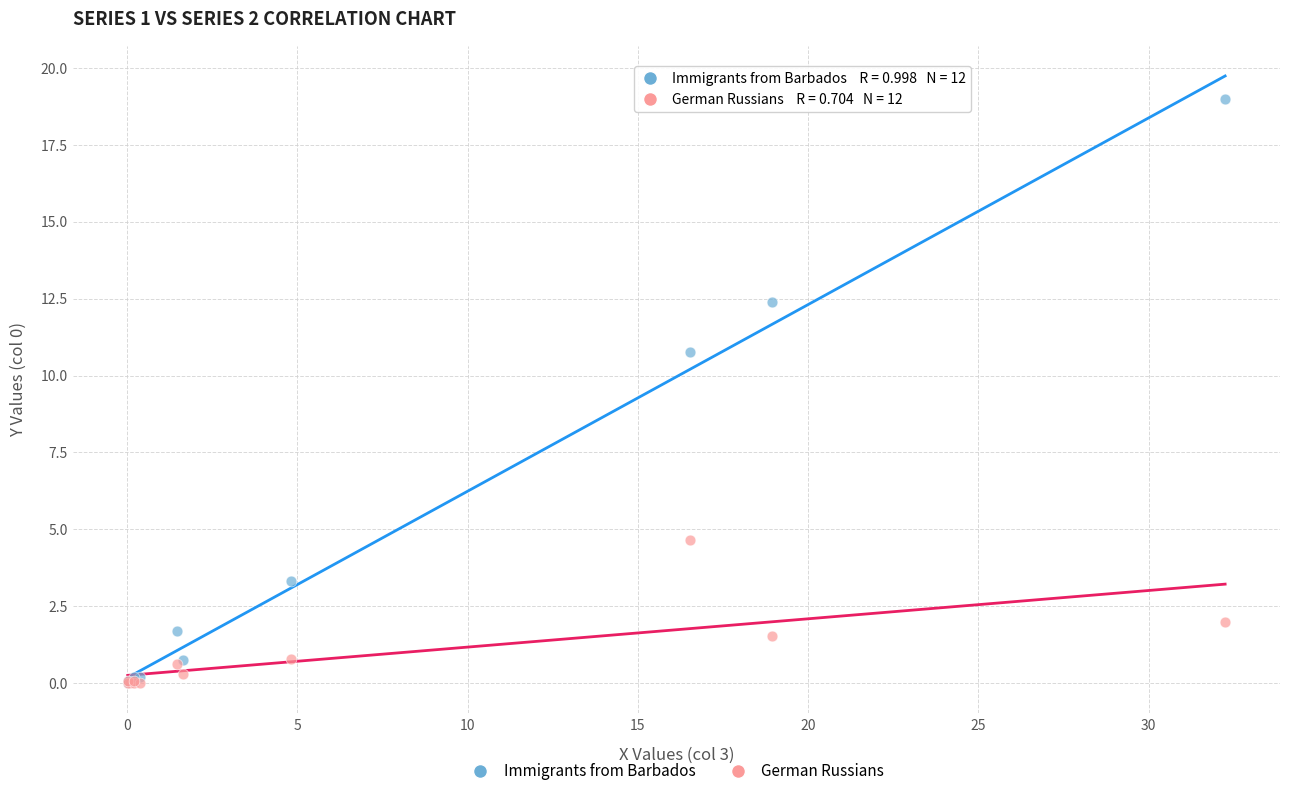

In the Immigrants from Barbados series, what Y value is closest to 9?

10.8